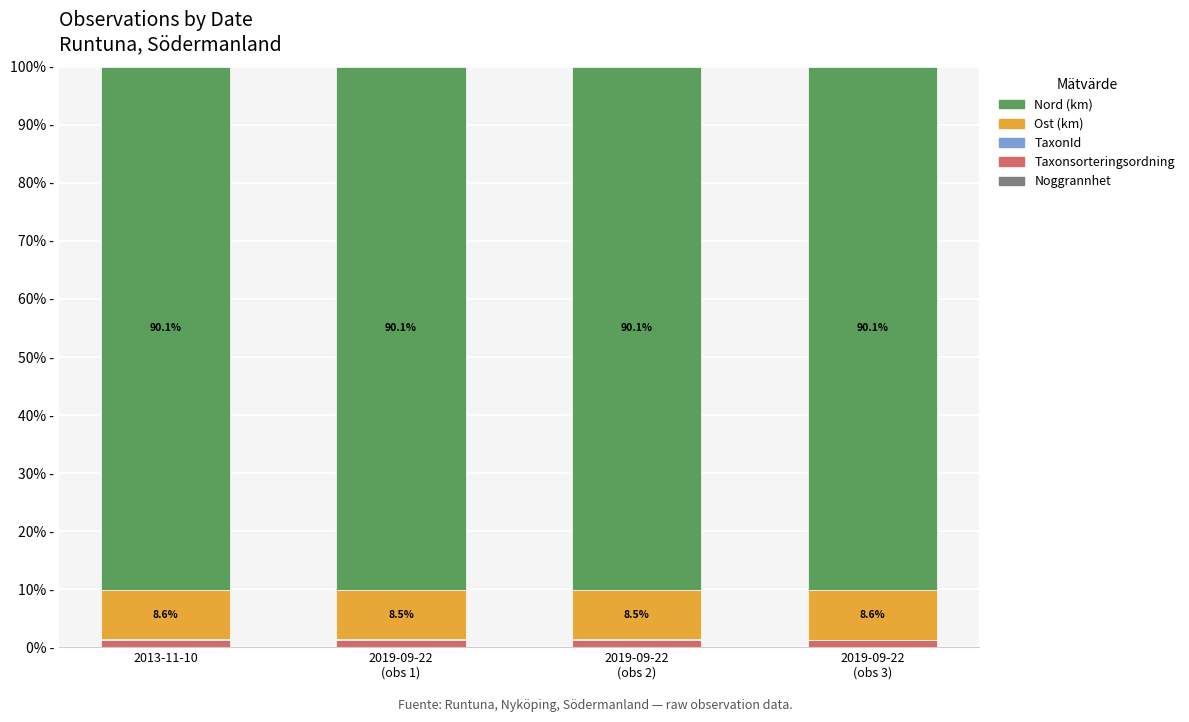

Are the bars horizontal?

No